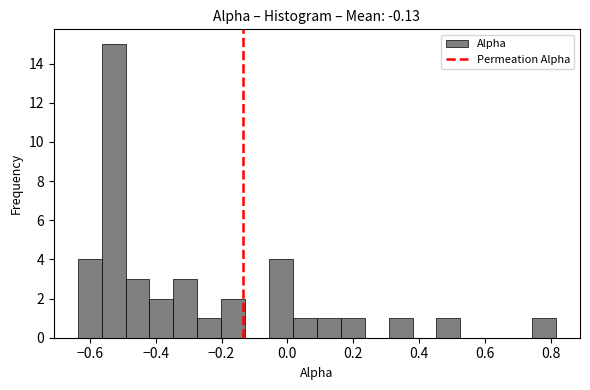

Read against the x-axis, roughly where is the centre of the tallest bar?

-0.52